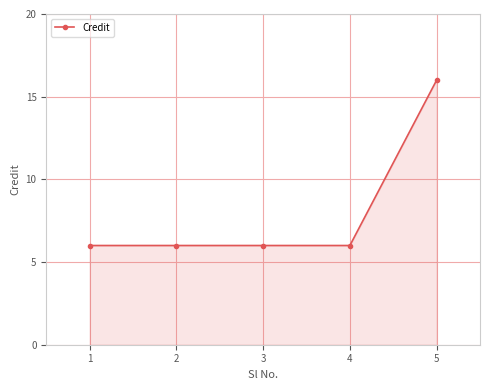

What is the maximum value shown in the chart?

16